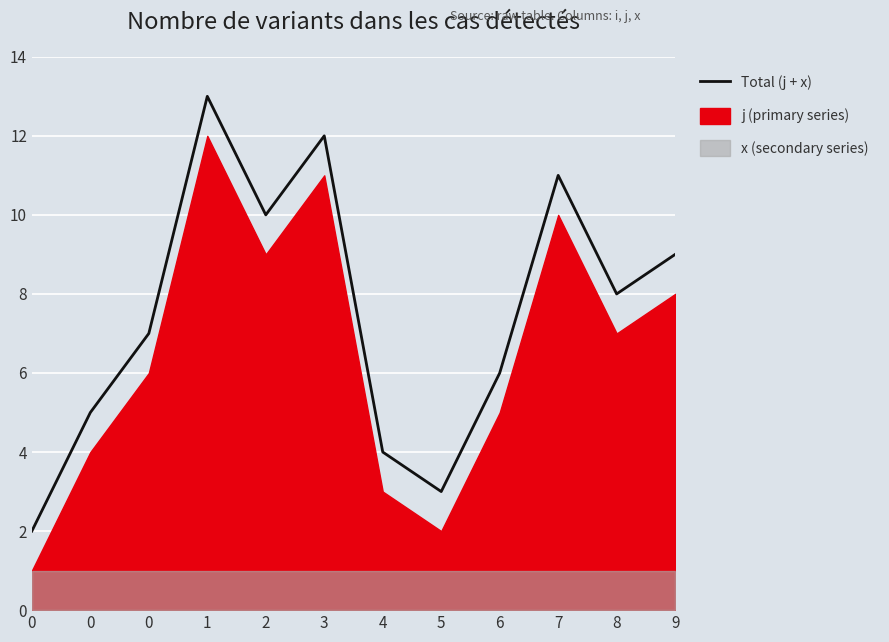

At which category does the data reach its first local peak?

1